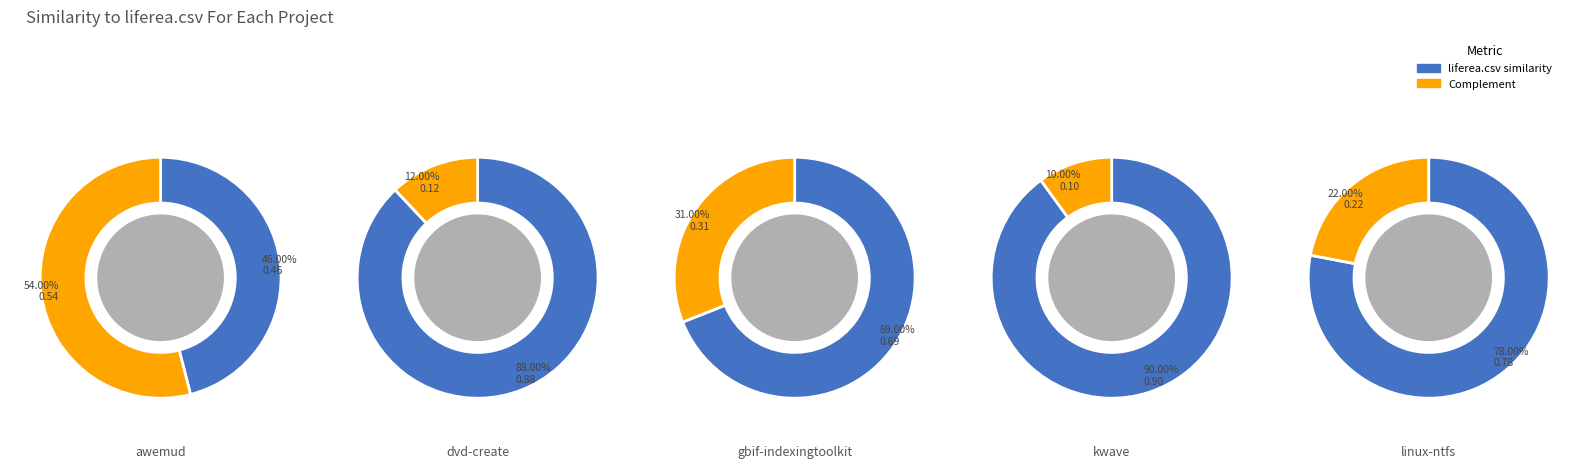

How many segments does this pie chart have?

10